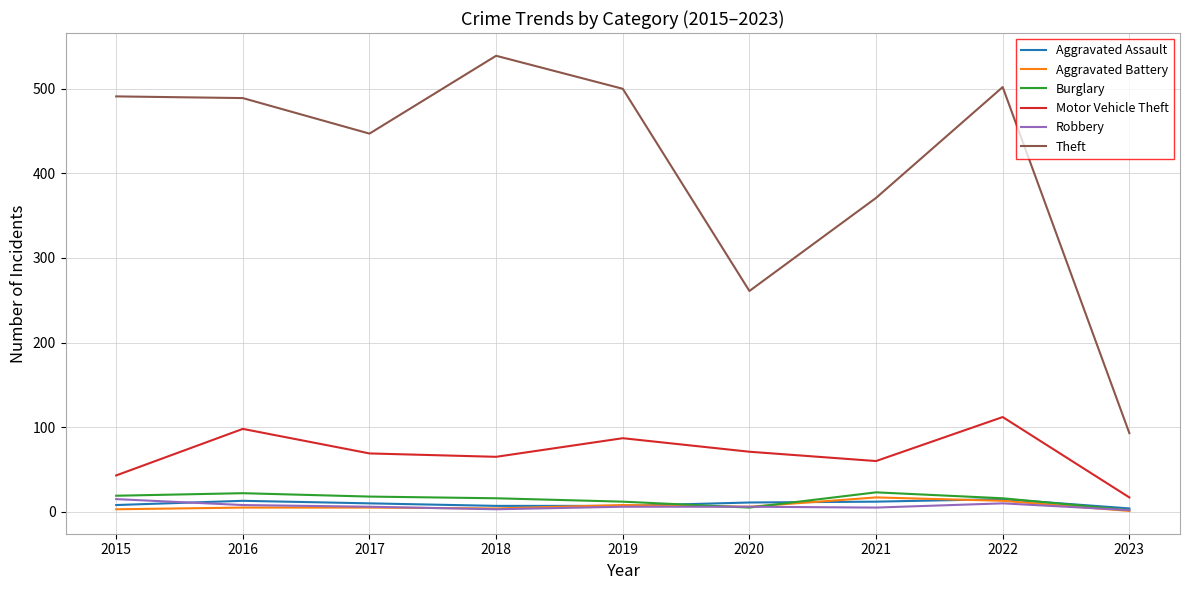

True or false: Robbery and Motor Vehicle Theft intersect in this chart.

False